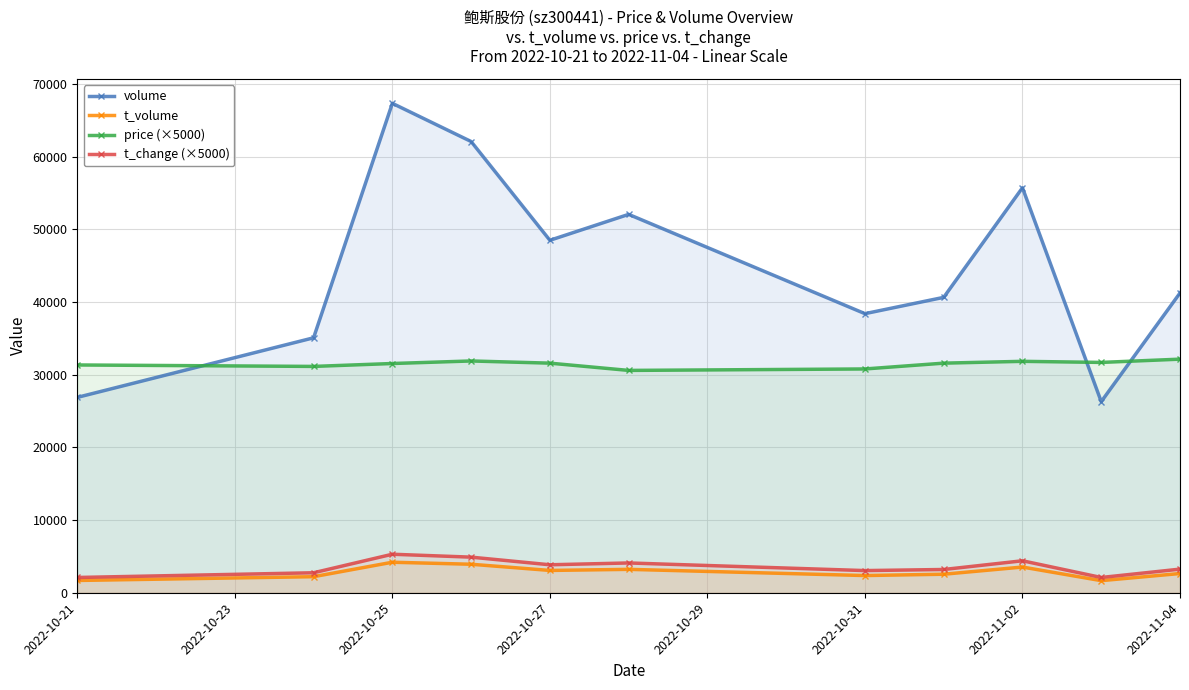

True or false: t_change (×5000) and t_volume intersect in this chart.

False